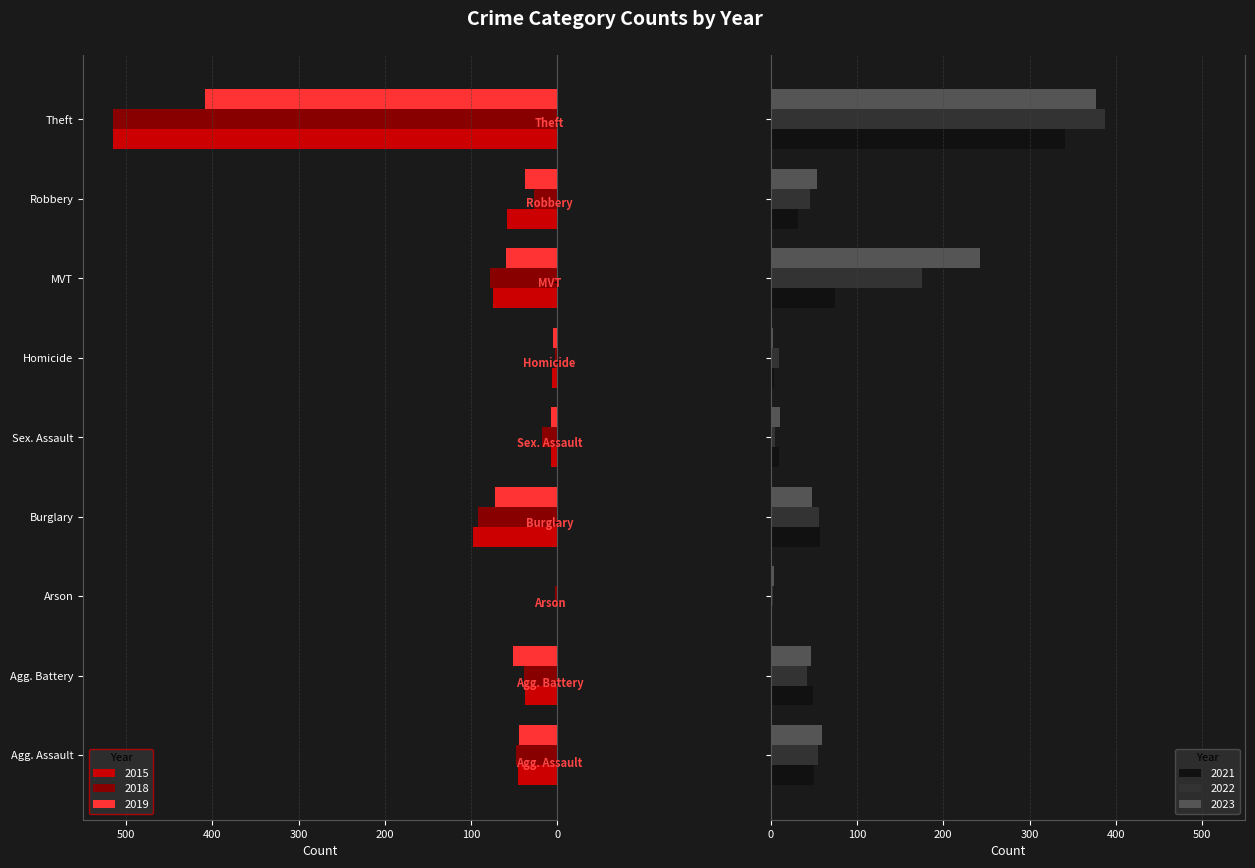

Is it true that 2018 equals 92 at Burglary?

True